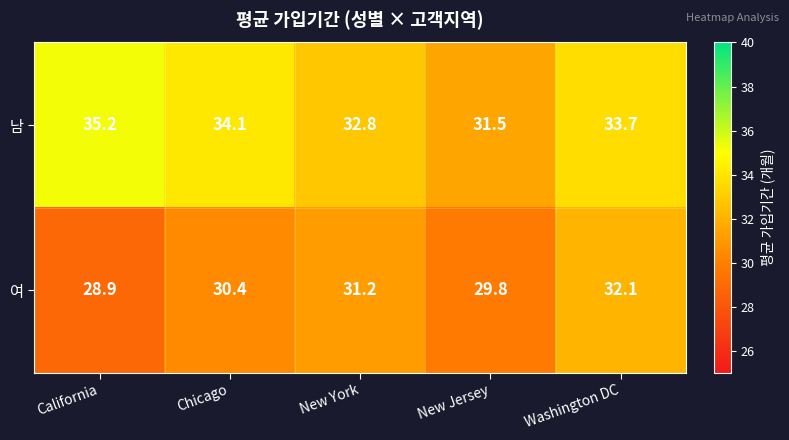

At California, list the series in order from largest to smallest.

남, 여